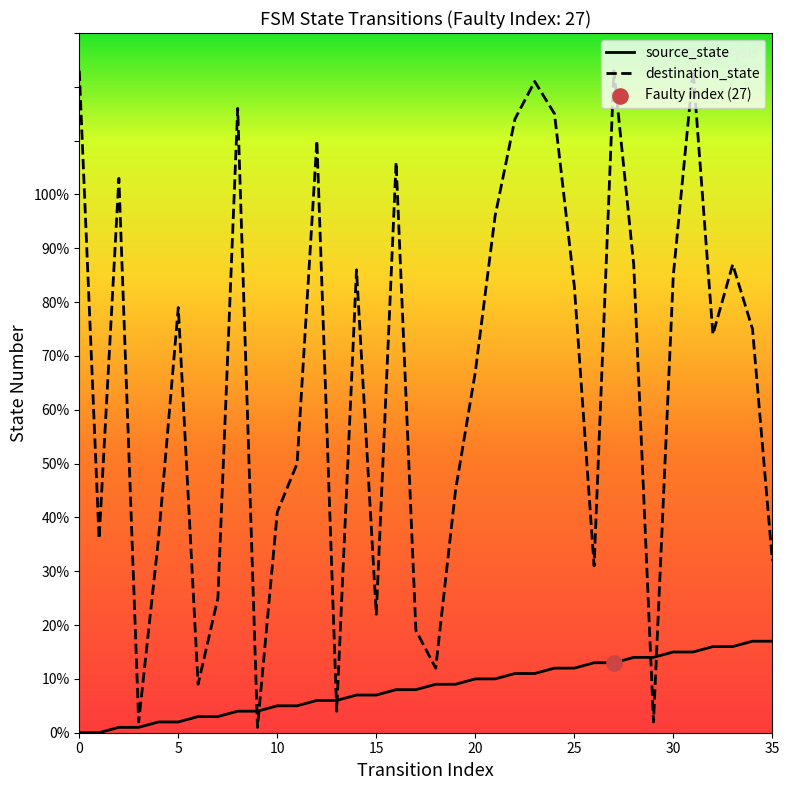

Which series reaches the minimum Y coordinate?

source_state